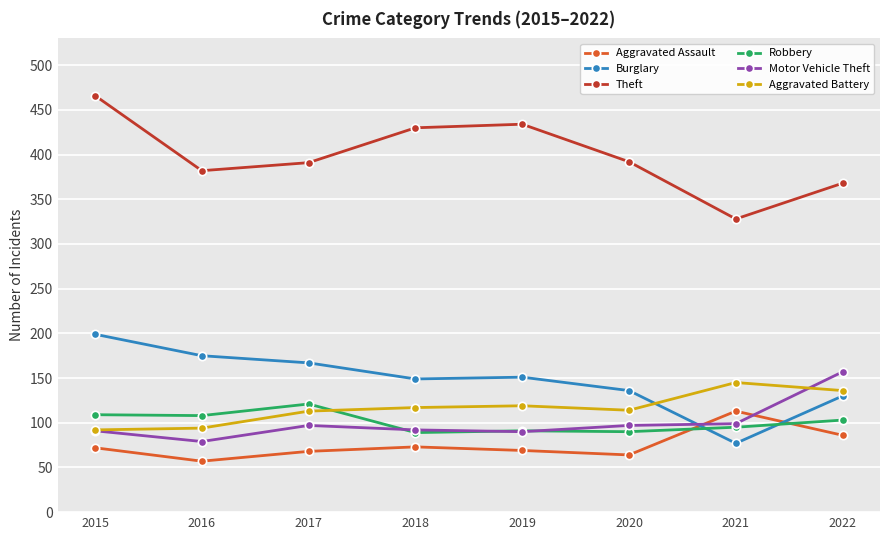

How many interior local valleys does the Theft series have?

2